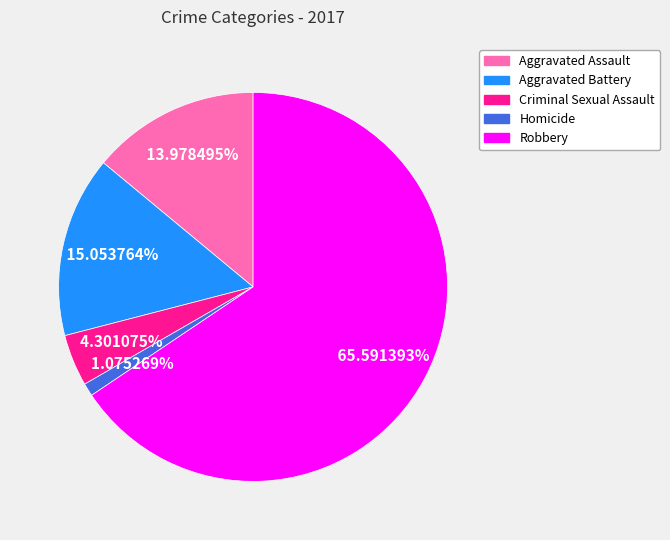

Count the number of slices in the pie.

5